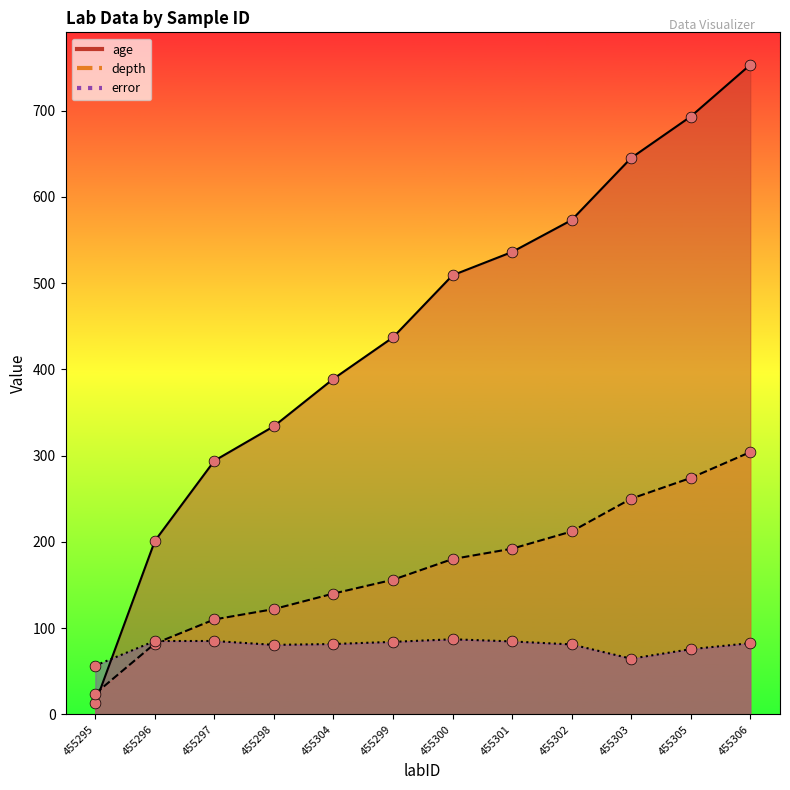

At which category is the sum across all series the highest?

455306